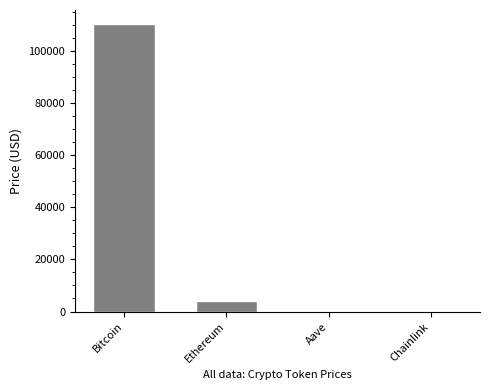

How many series are shown in this chart?

1